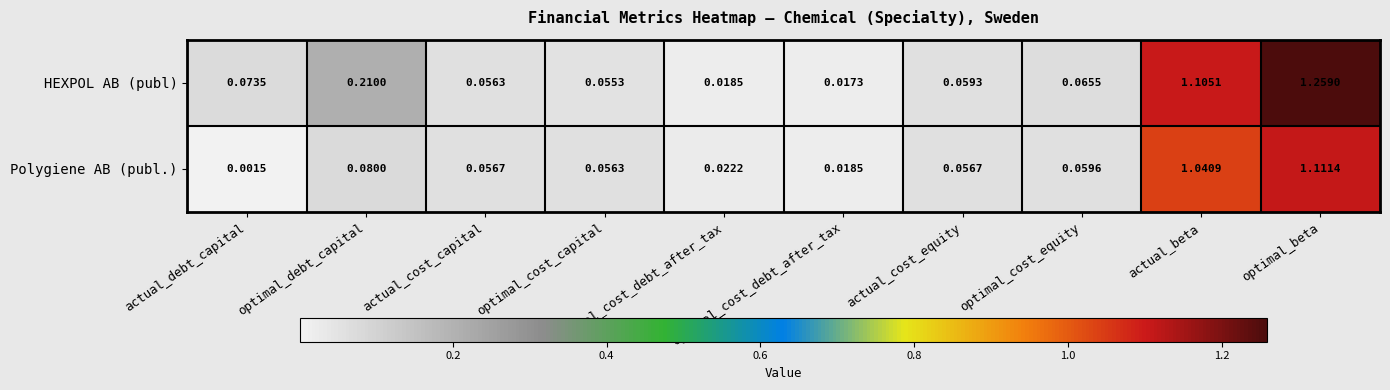

Which series has the widest spread of values?

HEXPOL AB (publ)